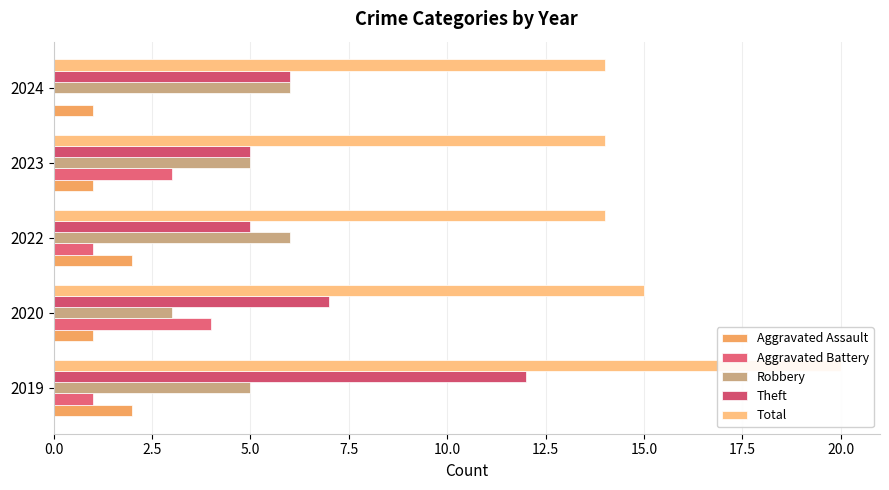

How many groups of bars are there?

5